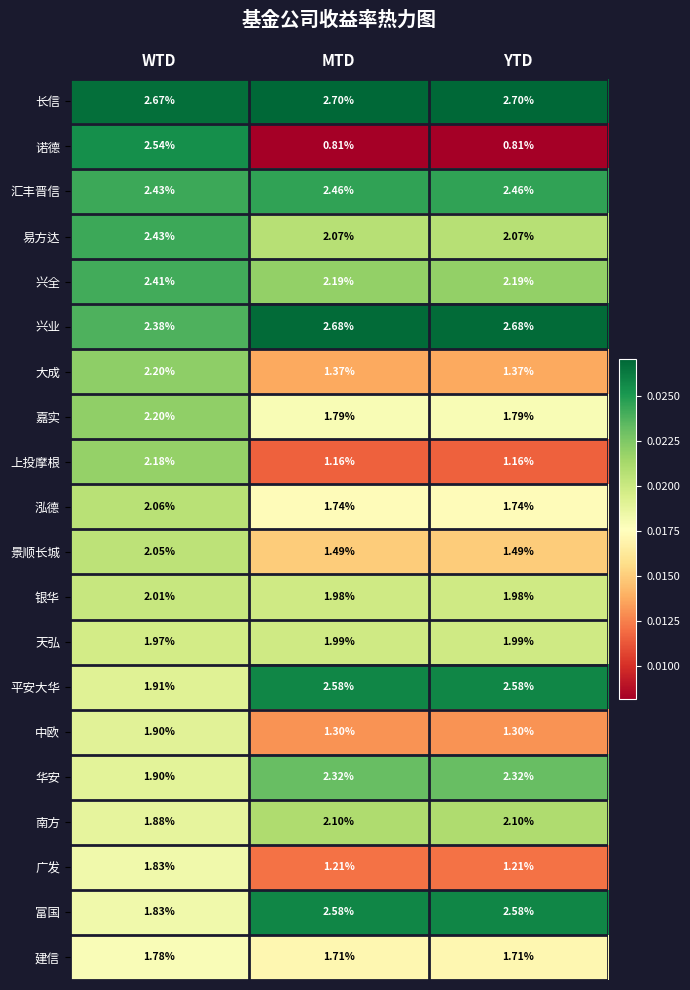

Which series has the largest total across all categories?

长信